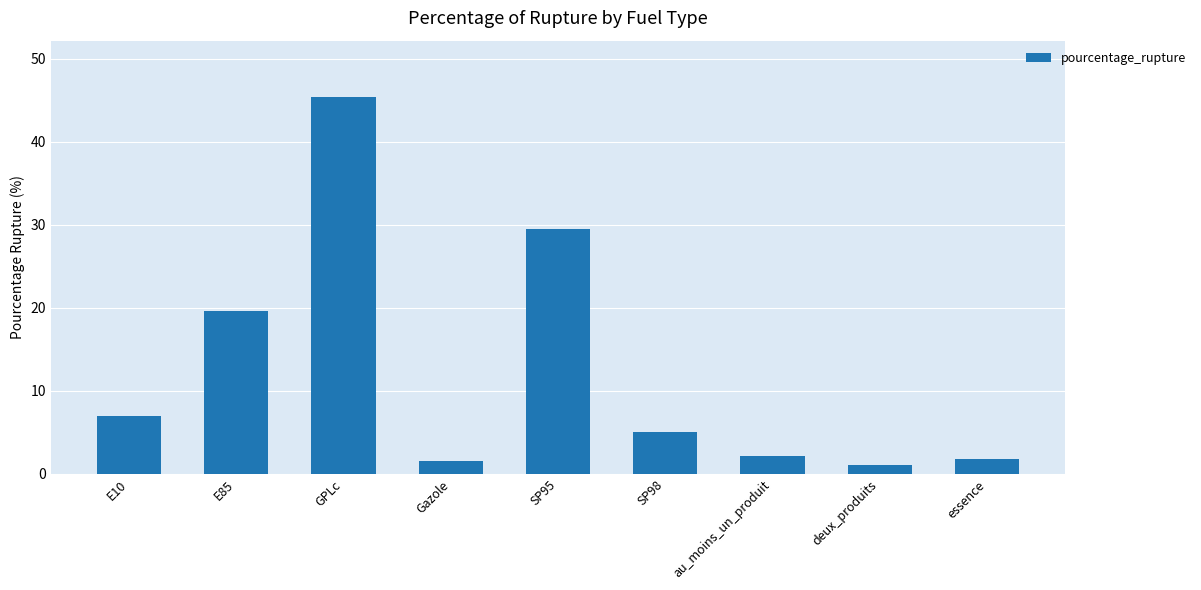

What is the smallest value displayed?

1.1